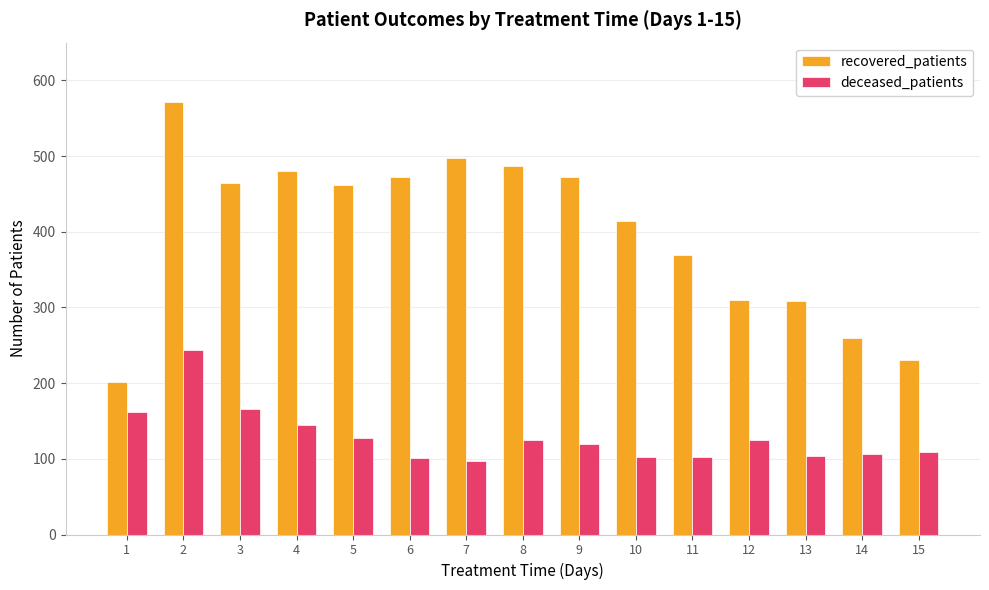

List the series in order of their overall mean, highest first.

recovered_patients, deceased_patients